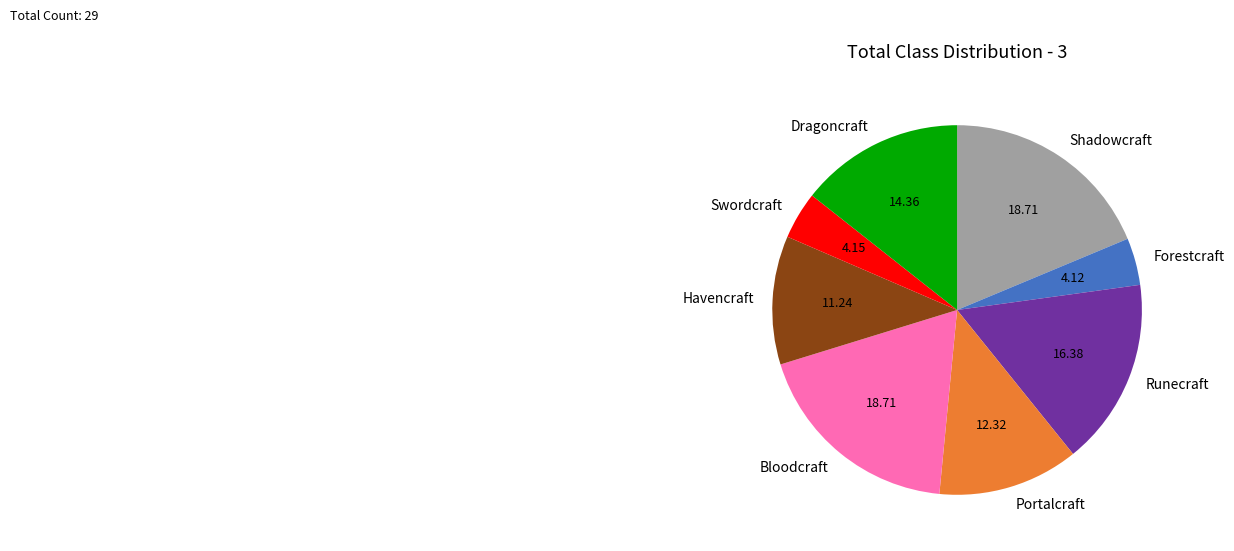

What is the ratio of the value at Runecraft to the value at Dragoncraft?

1.1